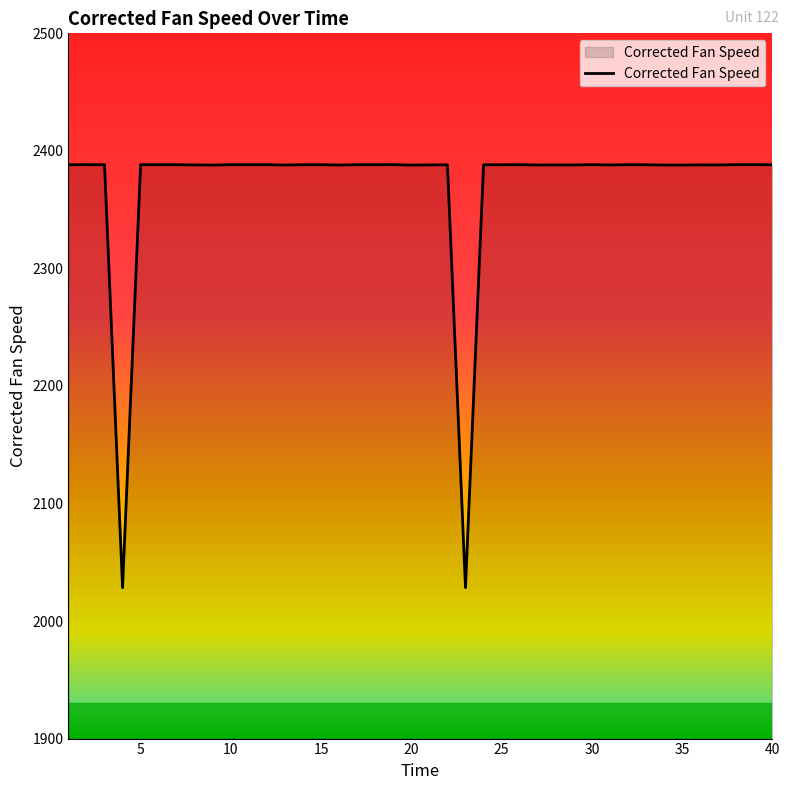

What is the maximum value shown in the chart?

2388.3